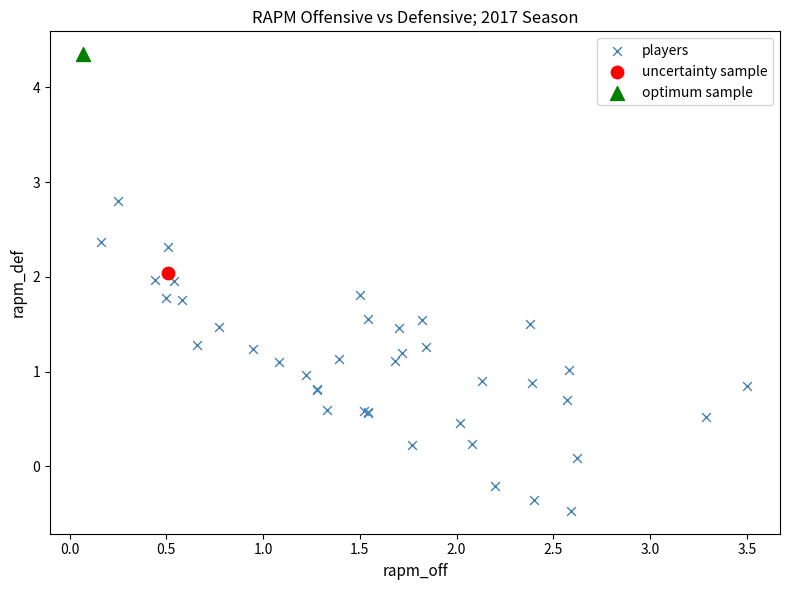

What are all the series names shown in the legend?

players, uncertainty sample, optimum sample